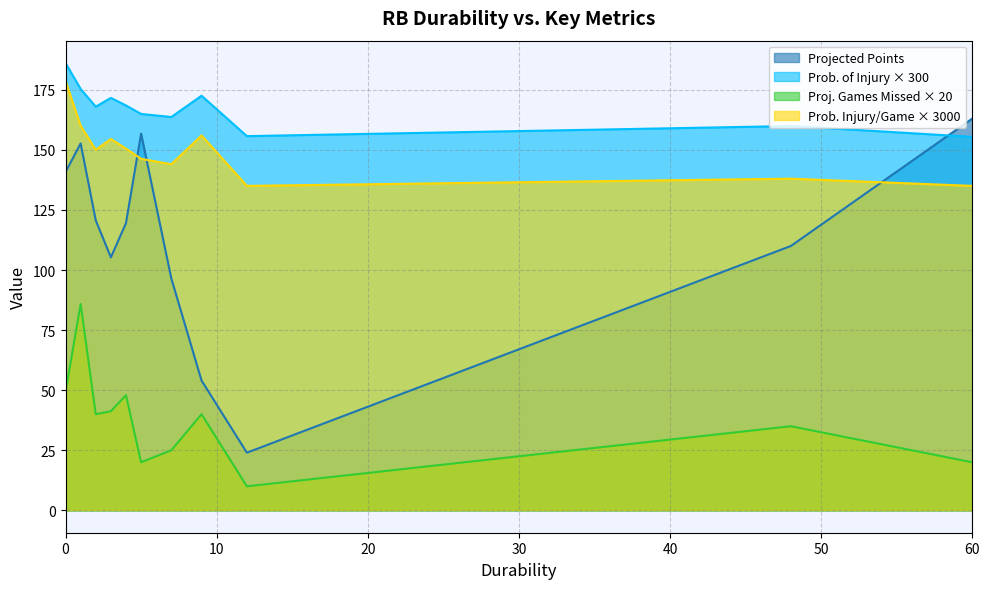

Is it true that Projected Games Missed equals 5.0 at 21?

False